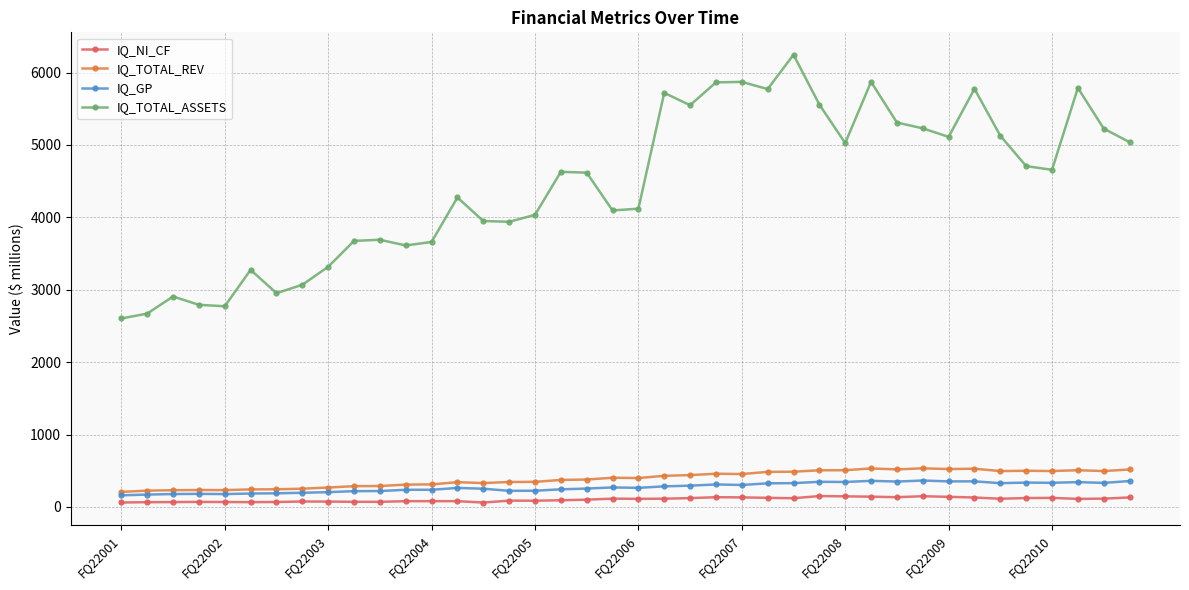

True or false: IQ_NI_CF and IQ_TOTAL_REV intersect in this chart.

False